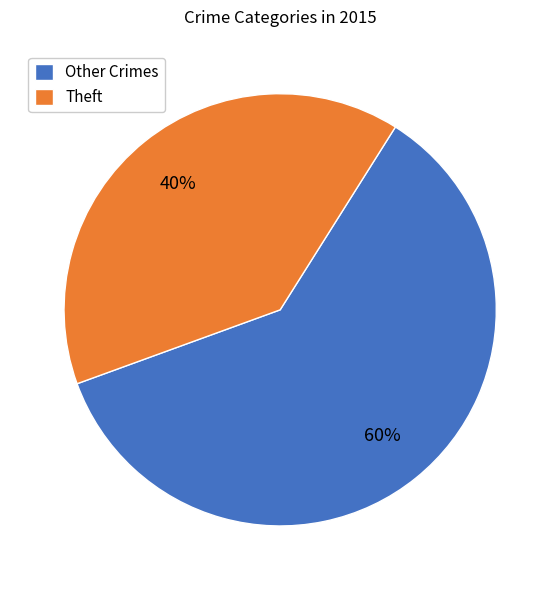

To the nearest percent, what is the average slice percentage?

50%